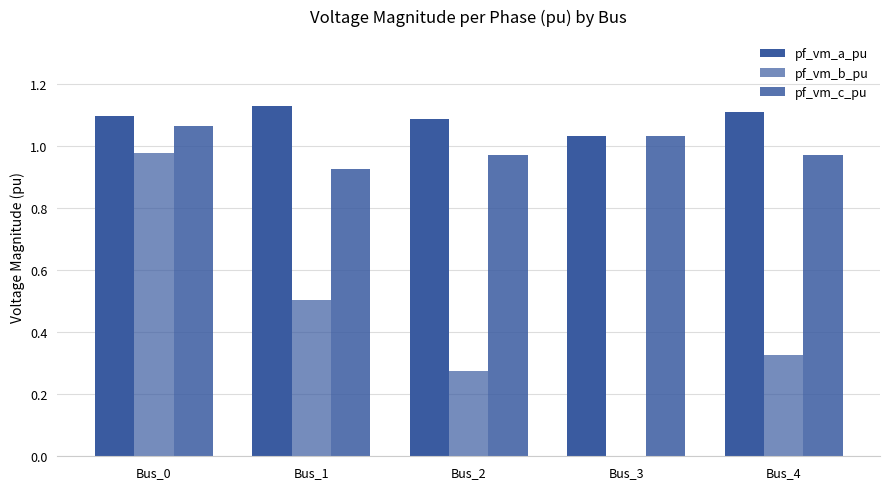

How many groups of bars are there?

5